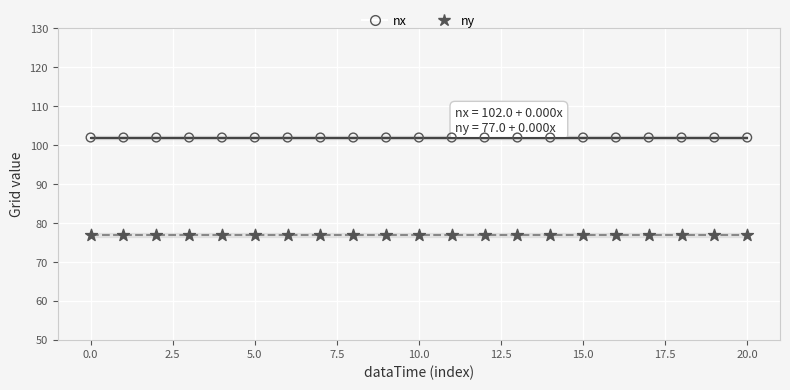

What are all the series names shown in the legend?

nx, ny